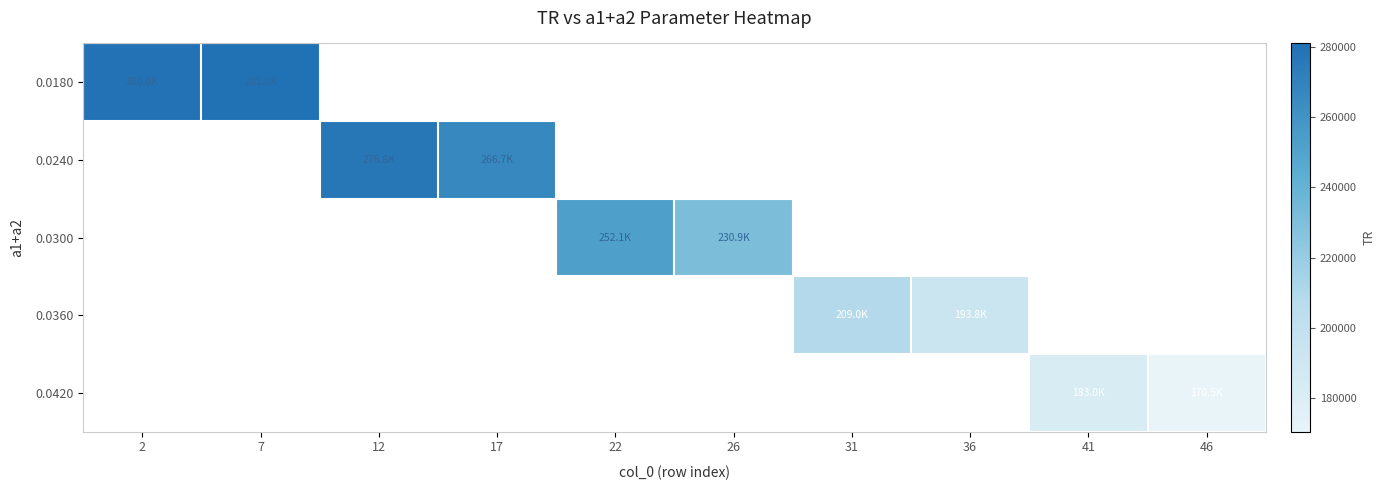

How many positive values does the 0.0240 series have?

2